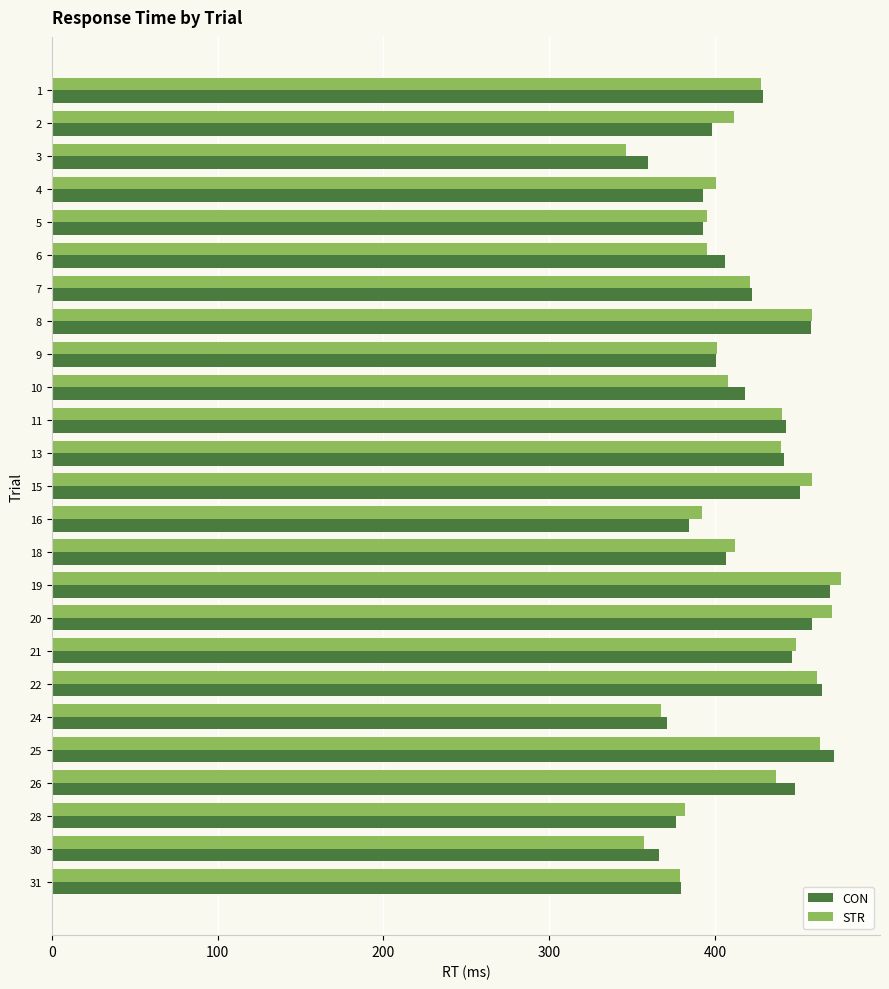

What is the lowest value of the CON series?

359.5